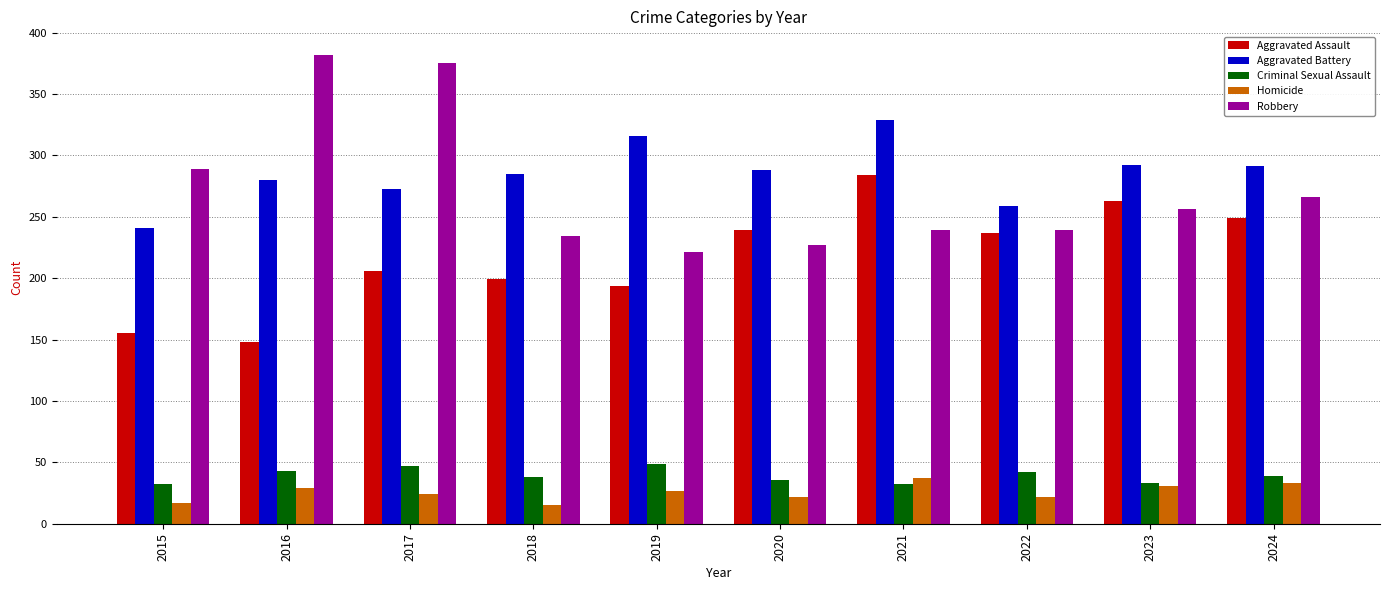

What is the difference between the Criminal Sexual Assault values at 2019 and 2017?

2